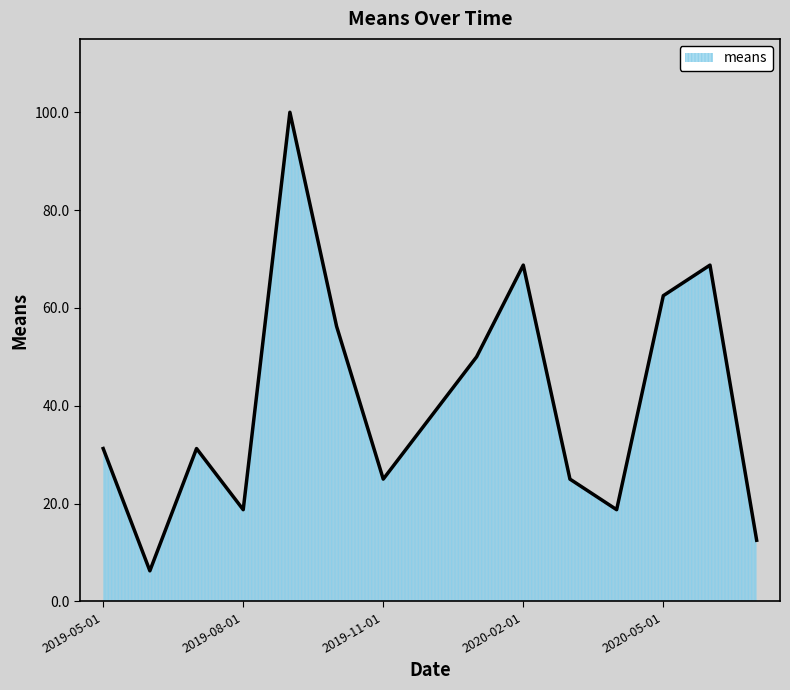

What is the greatest value displayed?

100.0